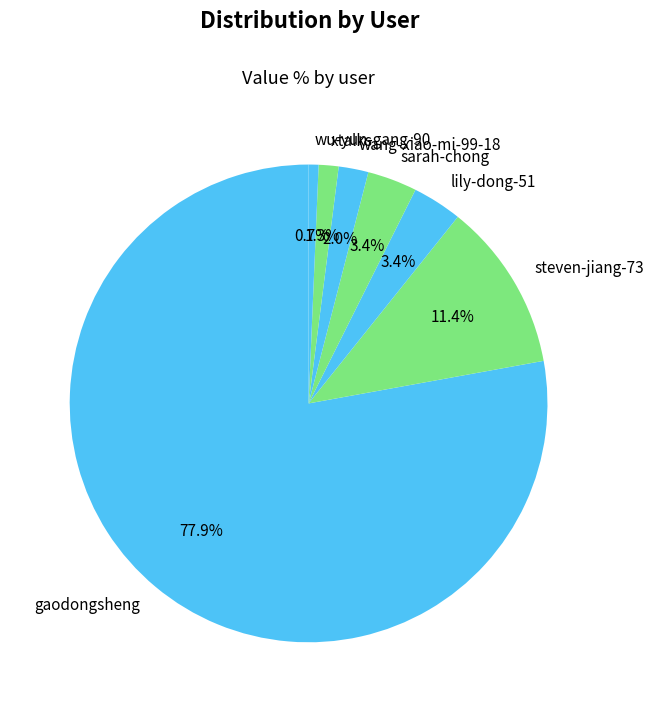

To the nearest percent, what portion does gaodongsheng represent?

78%